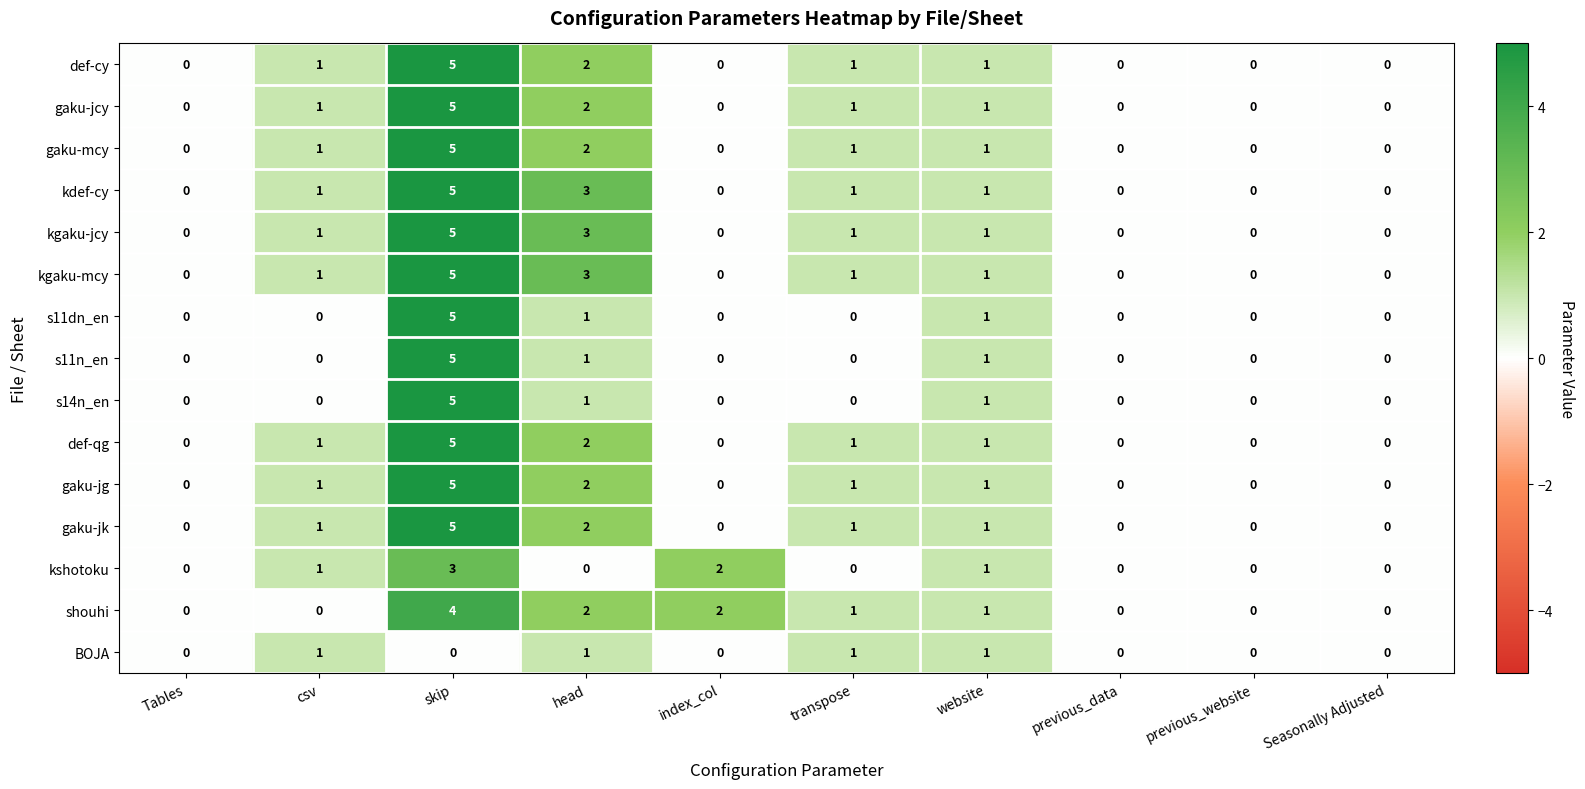

Read the kgaku-jcy value at skip.

5